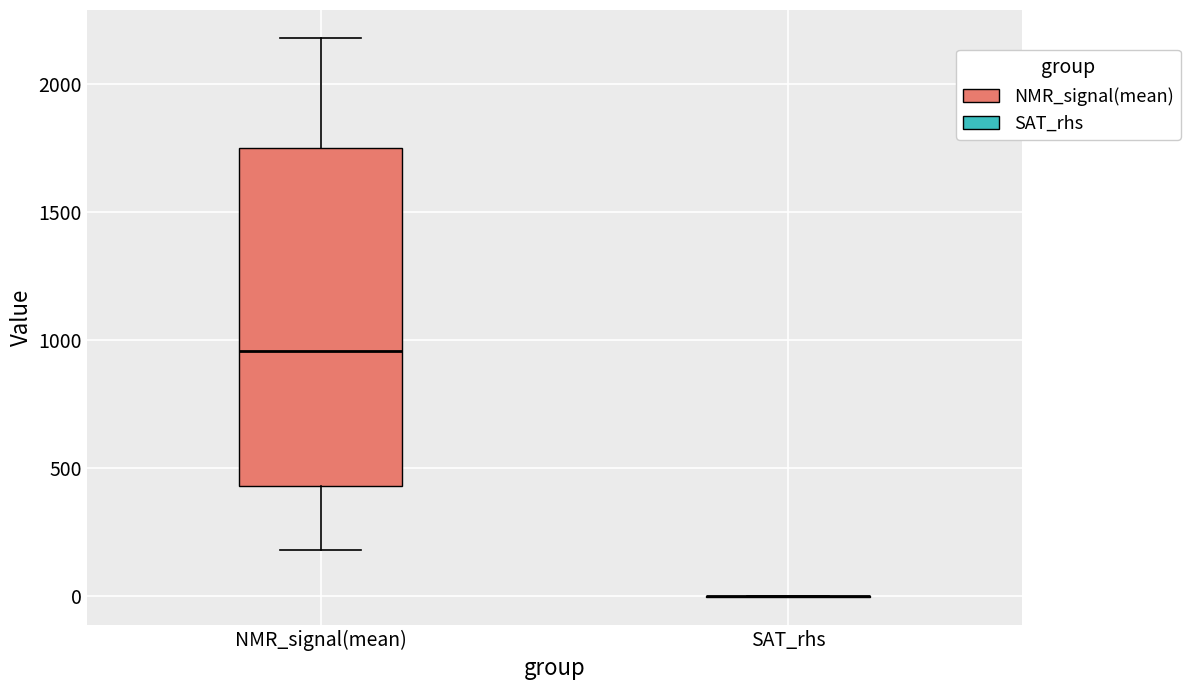

Where does the median line of the box for NMR_signal(mean) sit on the y-axis? The values are not printed on the chart, so give them approximately, as read against the axis.

950